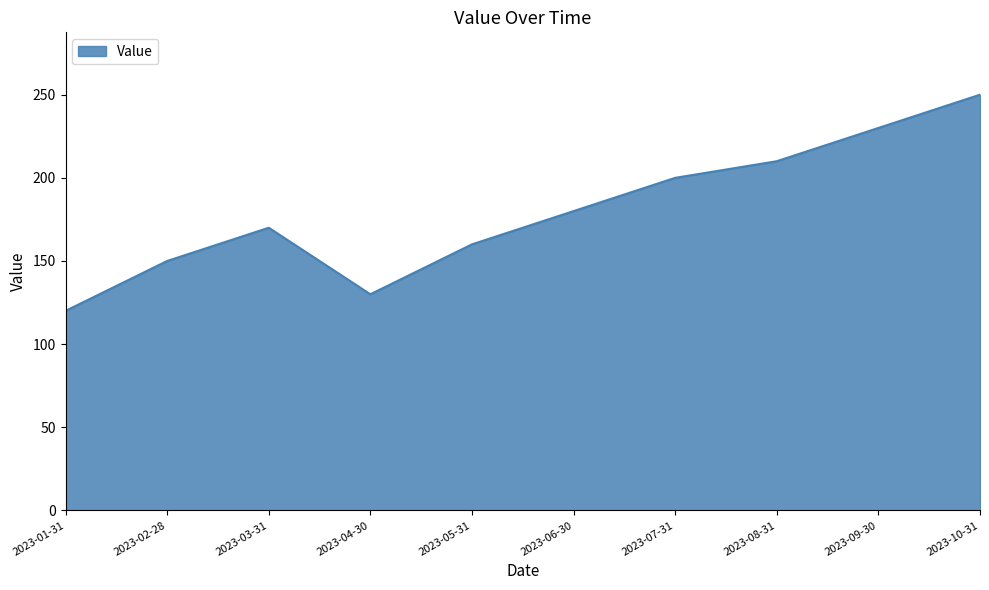

Reading left to right, transcribe all the data shown in this chart.

120	150	170	130	160	180	200	210	230	250